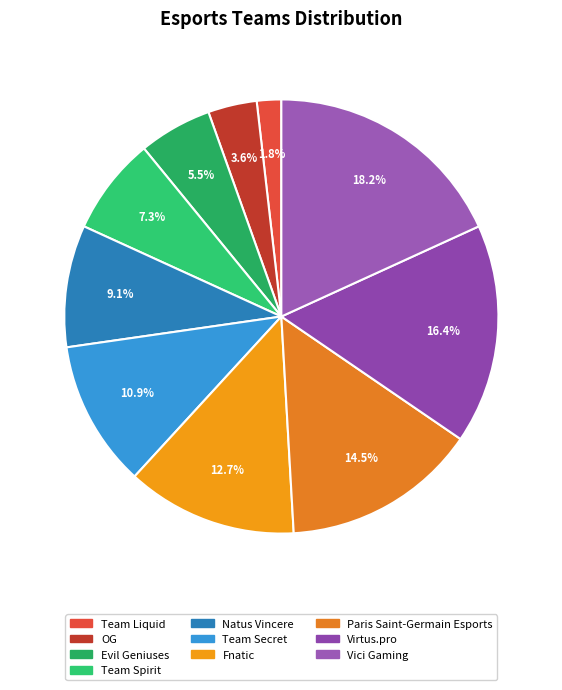

Does Virtus.pro represent more than half of the total?

No